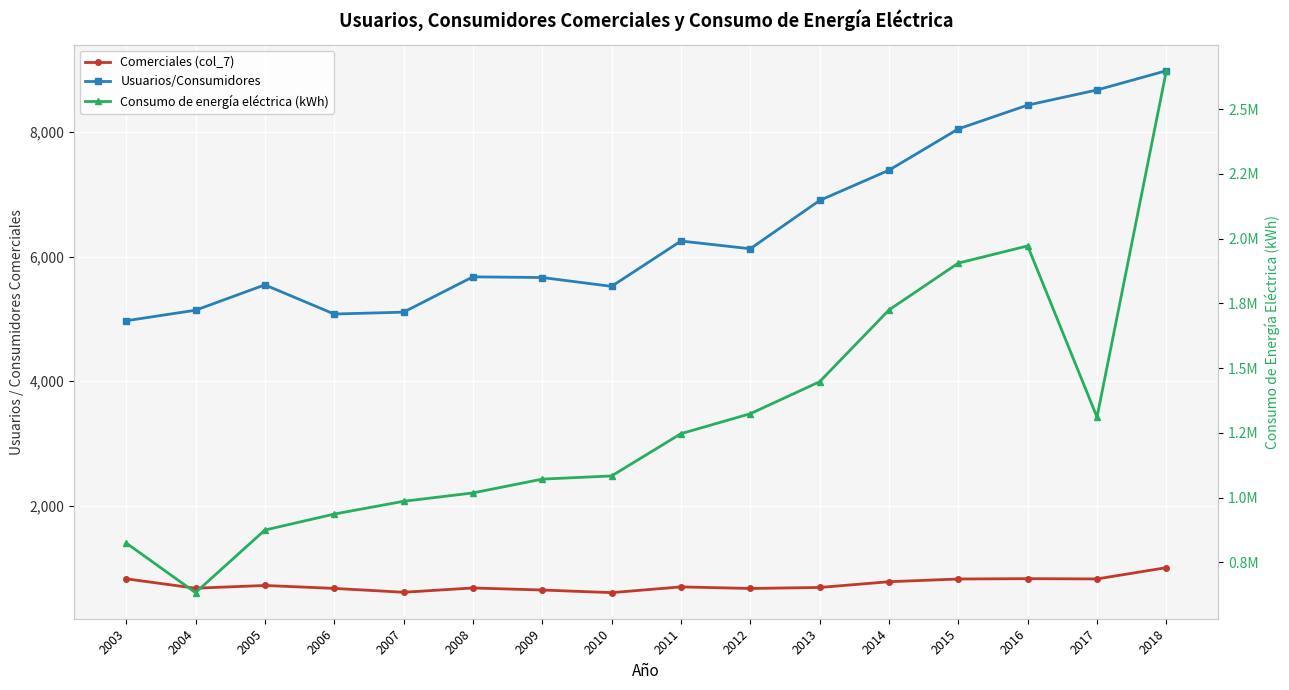

Which has a higher value, 2009 or 2008?

2008